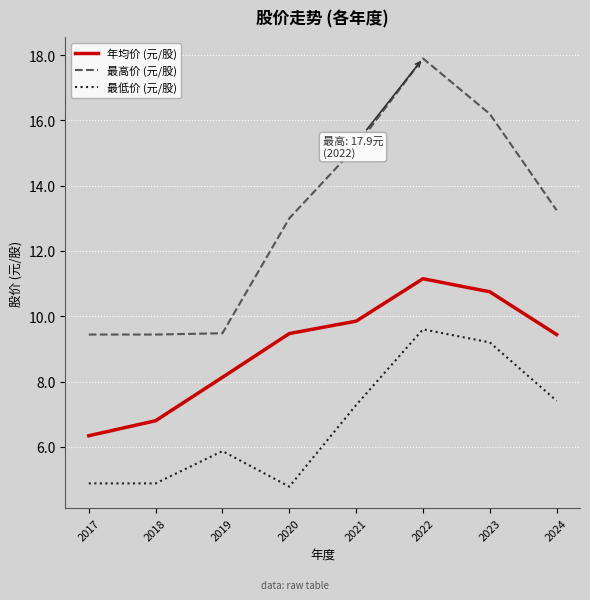

The value of 年均价 (元/股) at 2017 is 6.3. True or false?

True